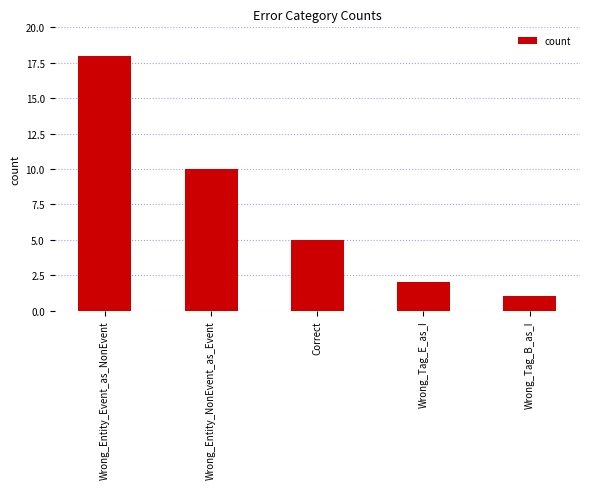

How many bars are there in total?

5